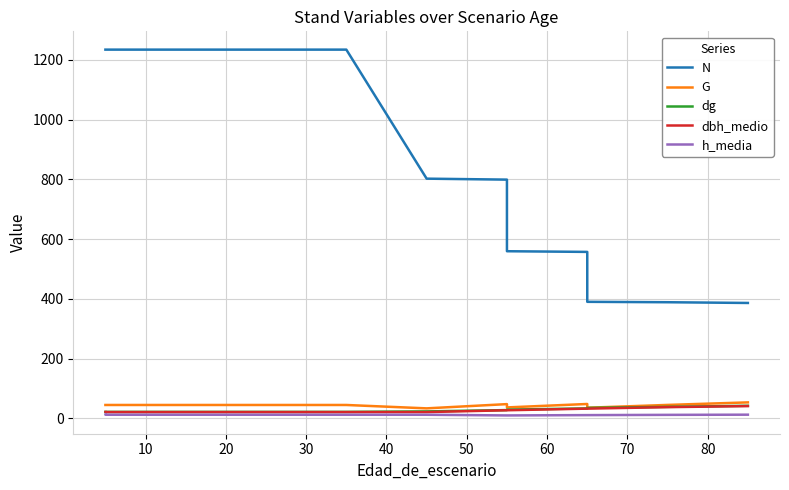

Is the value of dbh_medio at 90 greater than the value of N at 90?

No